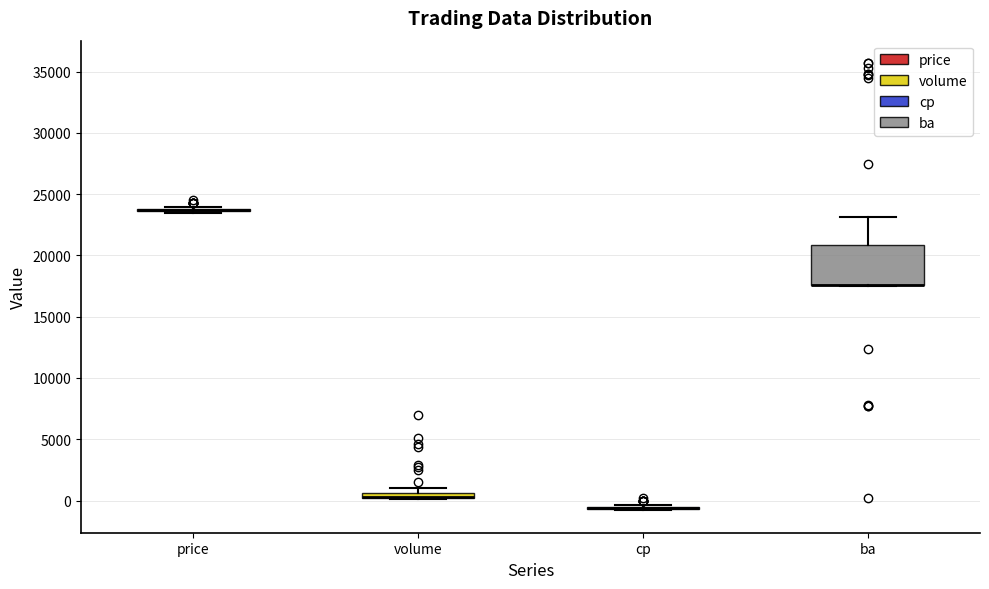

Which box is the tallest, from its lower edge to its upper edge?

ba